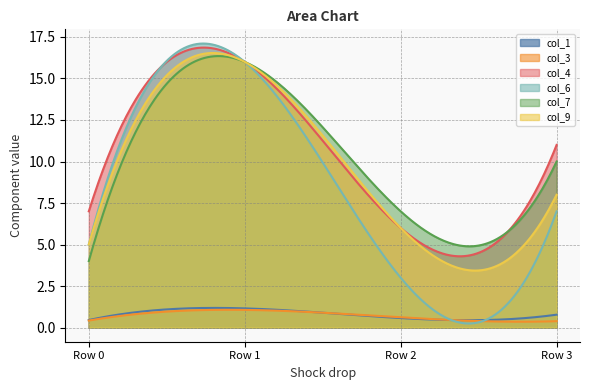

Reading left to right, transcribe all the data shown in this chart.

col_1: 0.5	1.2	0.6	0.8
col_3: 0.4	1.1	0.6	0.4
col_4: 7.0	16.0	6.0	11.0
col_6: 5.0	16.0	3.0	7.0
col_7: 4.0	16.0	7.0	10.0
col_9: 5.0	16.0	6.0	8.0